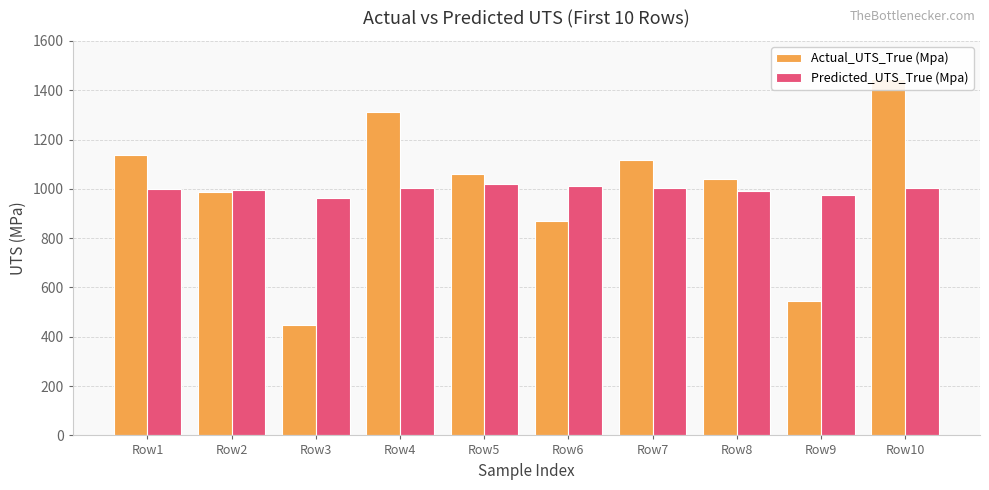

Which series has the largest range (max minus min)?

Actual_UTS_True (Mpa)